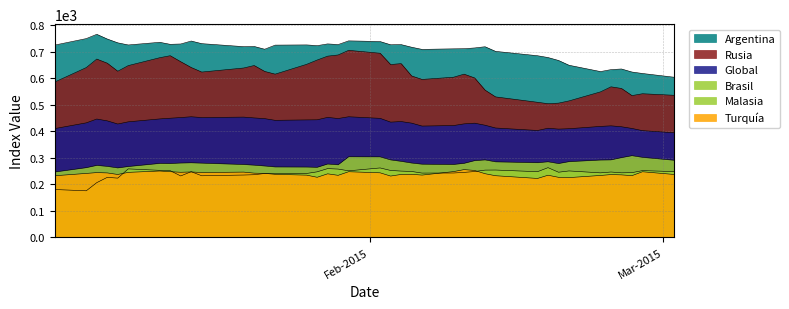

What is the difference between the maximum and minimum values in the Global series?

60.4